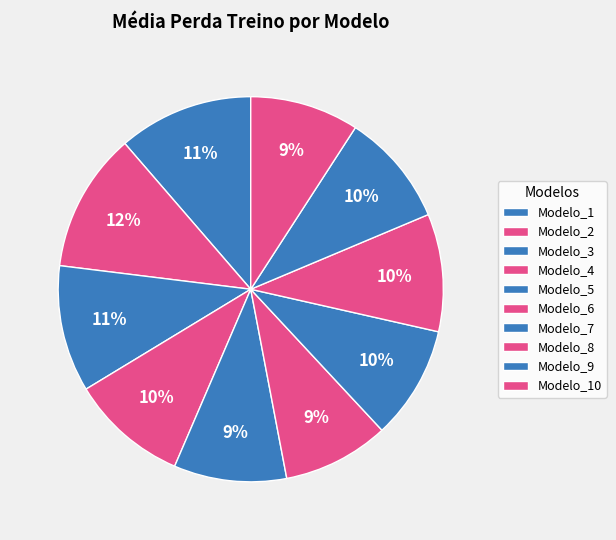

Count the number of slices in the pie.

10